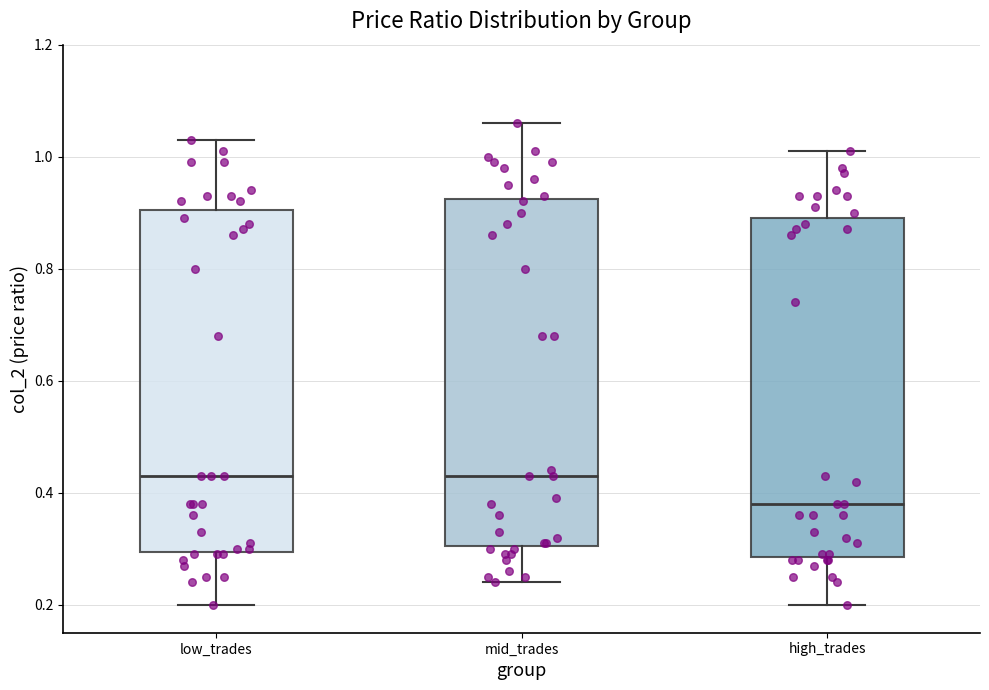

Where is the upper edge of the box for mid_trades on the y-axis? The values are not printed on the chart, so give them approximately, as read against the axis.

0.92